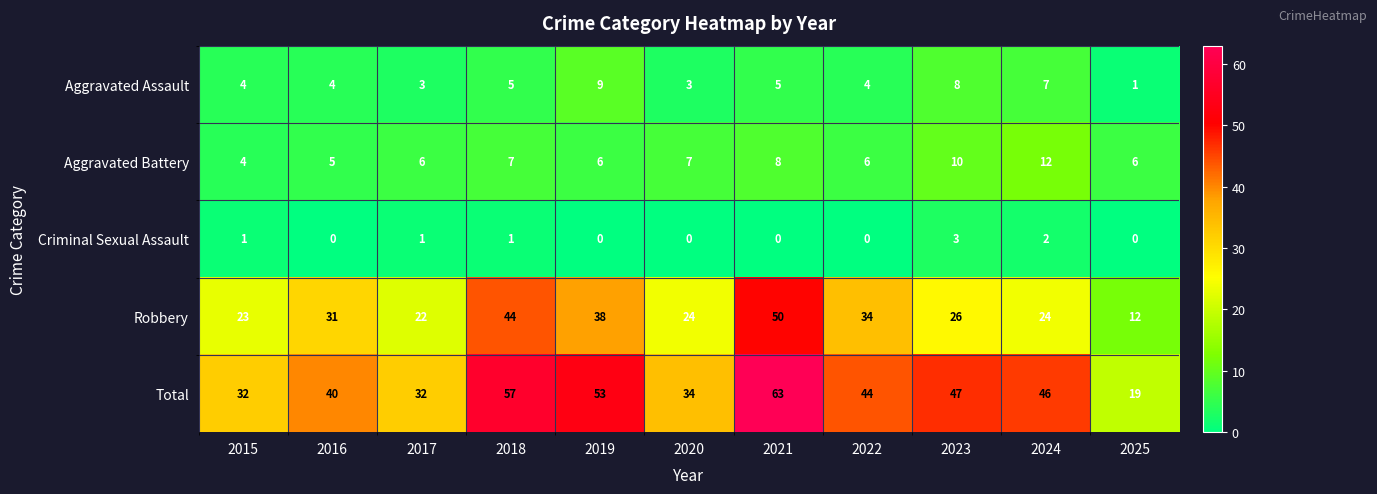

At how many categories does at least one series exceed 28?

10